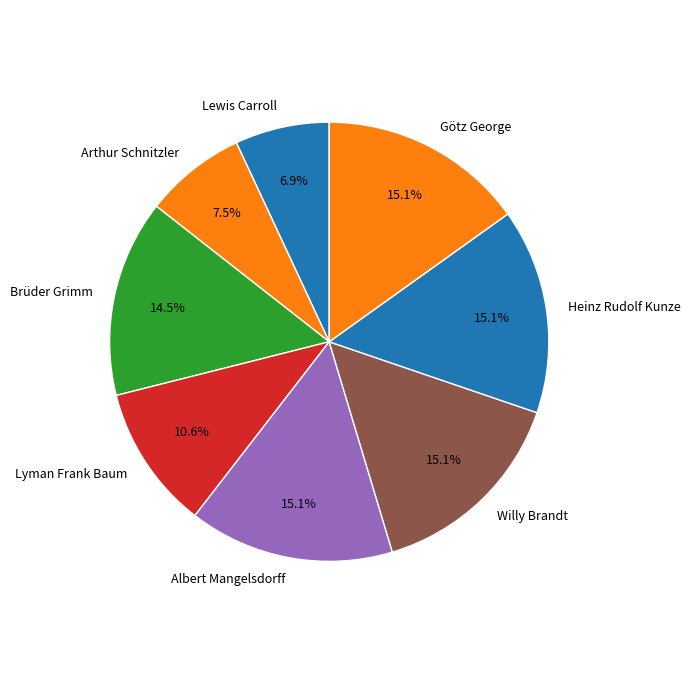

What portion of the pie excludes Brüder Grimm?

85.5%